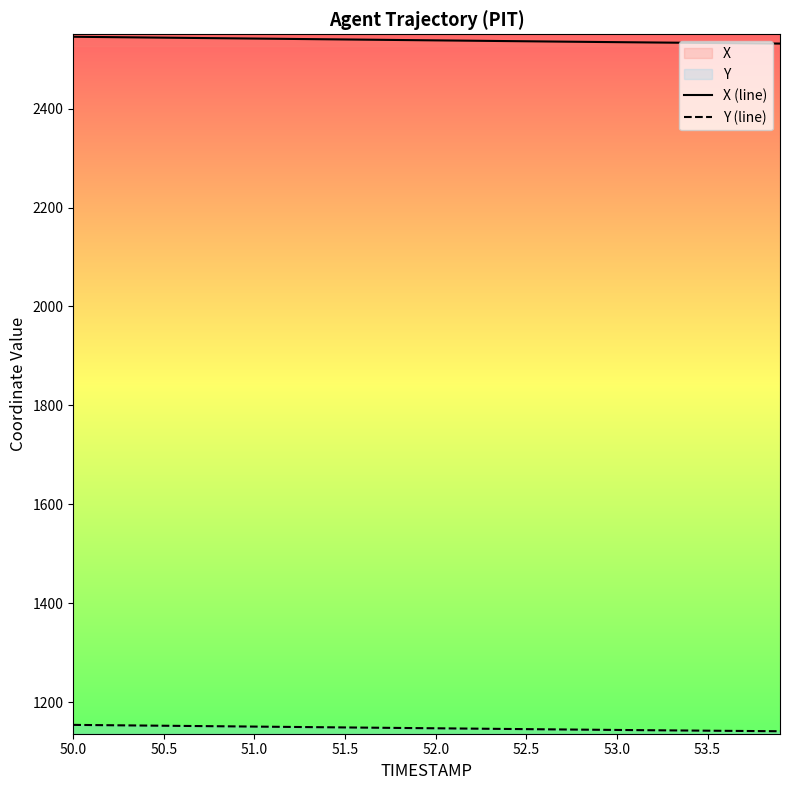

The X (line) series shows 2545.2 at 50.0. True or false?

True